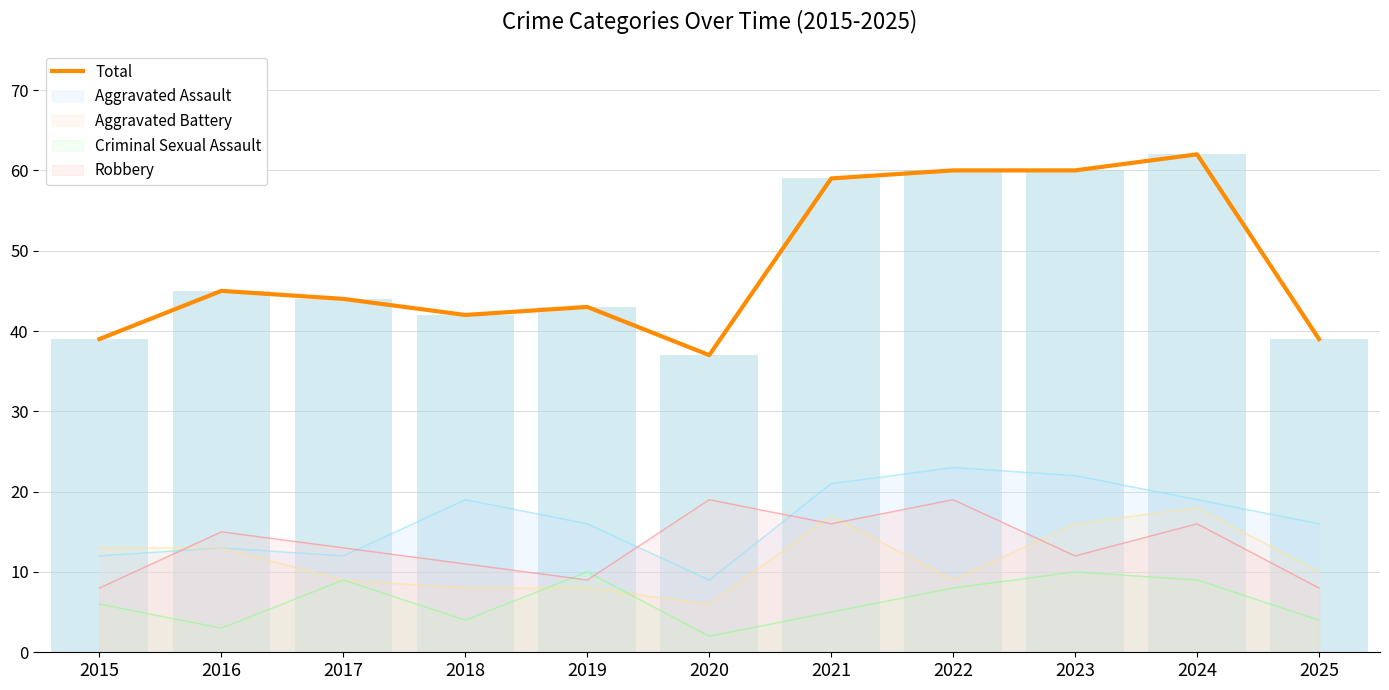

Reading left to right, extract all data points from this chart.

2015=39	2016=45	2017=44	2018=42	2019=43	2020=37	2021=59	2022=60	2023=60	2024=62	2025=39